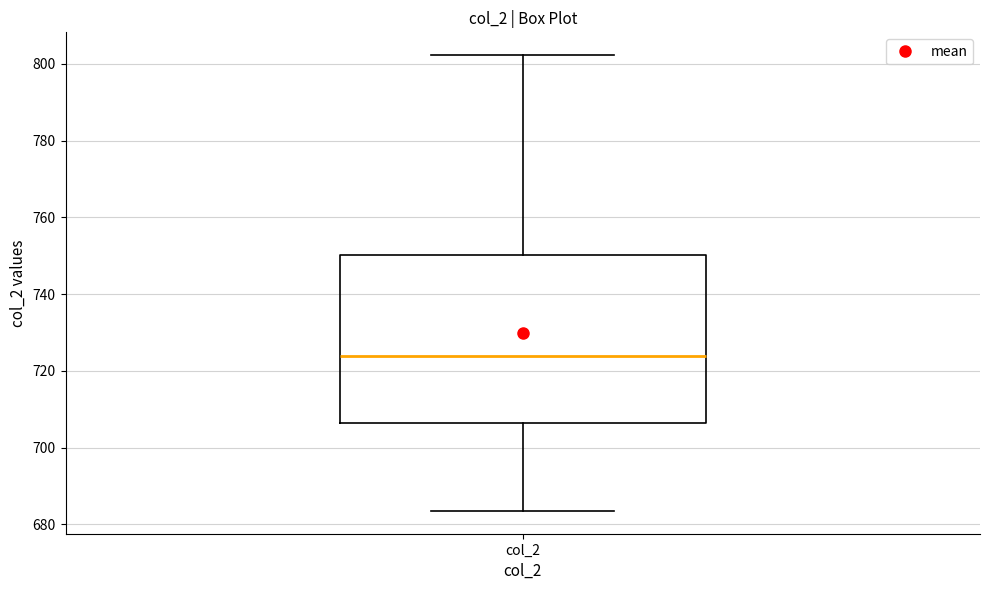

Transcribe this box plot: give where the median line is, the range the box spans, and where the two whiskers end, as read against the y-axis. The values are not printed on the chart, so give them approximately, as read against the axis.

median 724, box 706 to 750, whiskers 684 to 802